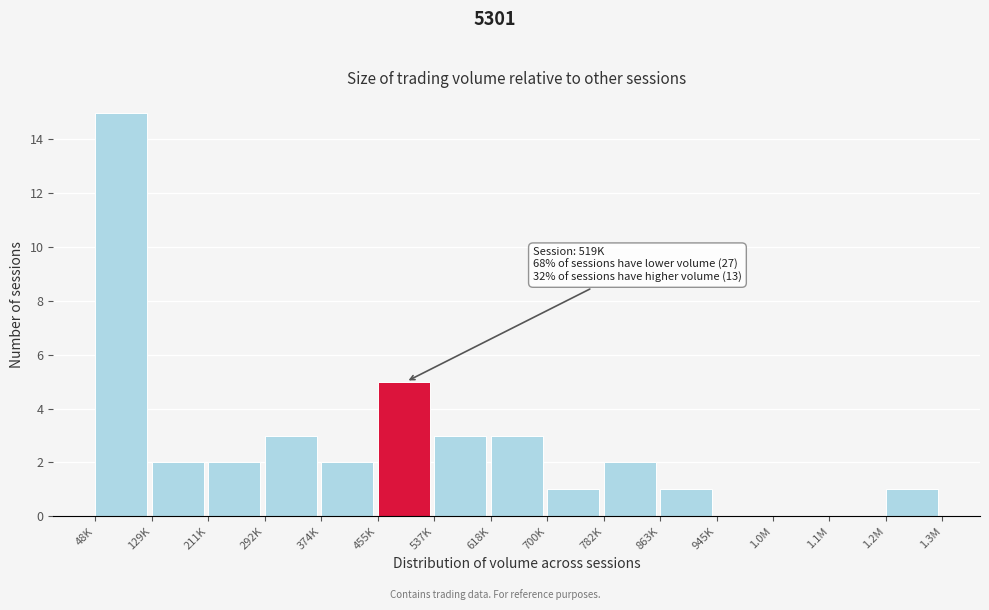

Reading left to right, list all the values displayed in this chart.

48K=15	129K=2	211K=2	292K=3	374K=2	455K=5	537K=3	618K=3	700K=1	782K=2	863K=1	945K=0	1.0M=0	1.1M=0	1.2M=1